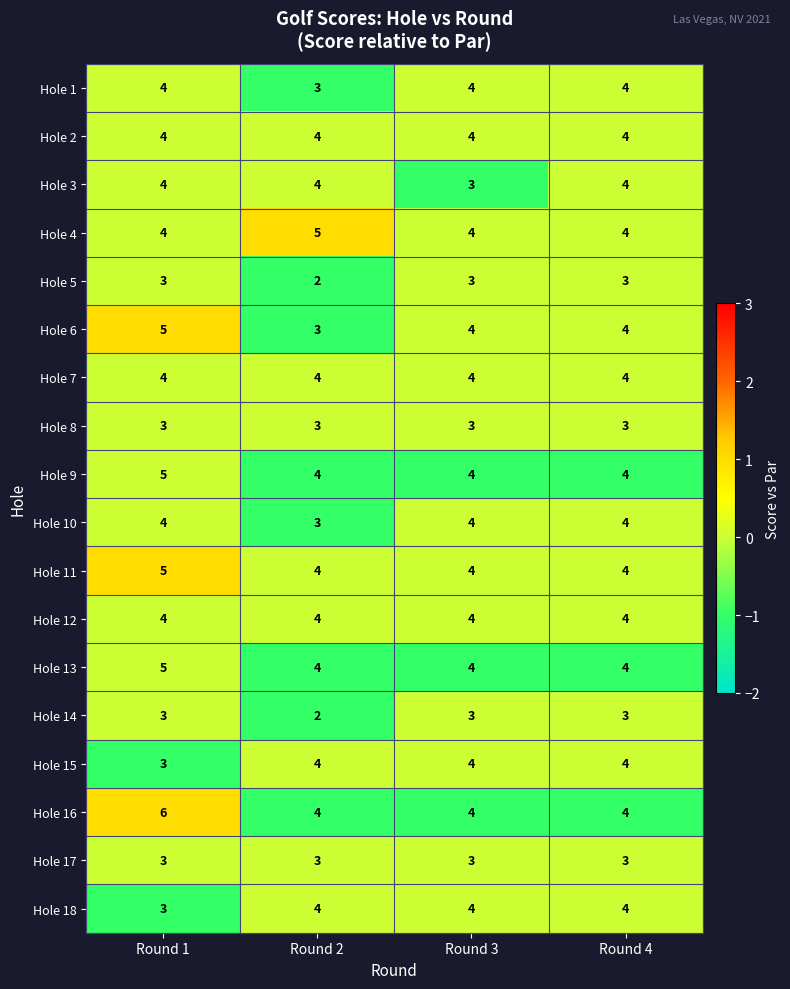

How many categories are shown in the chart?

4